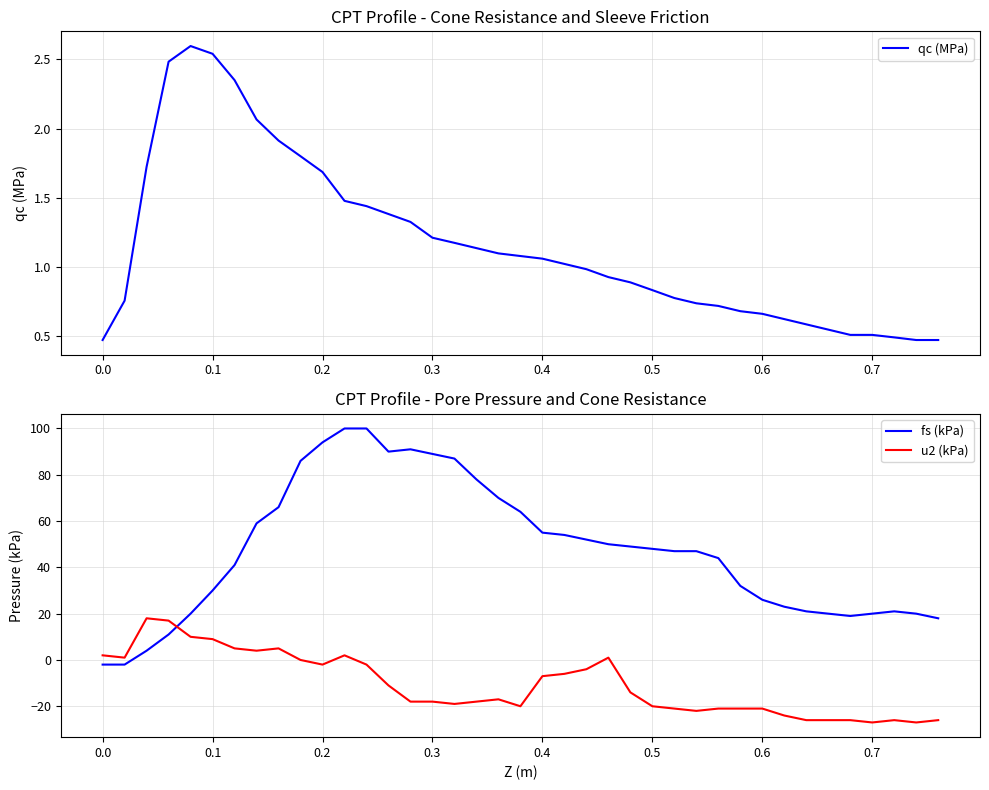

Rank the series by their average value, from highest to lowest.

fs (kPa), qc (MPa), u2 (kPa)